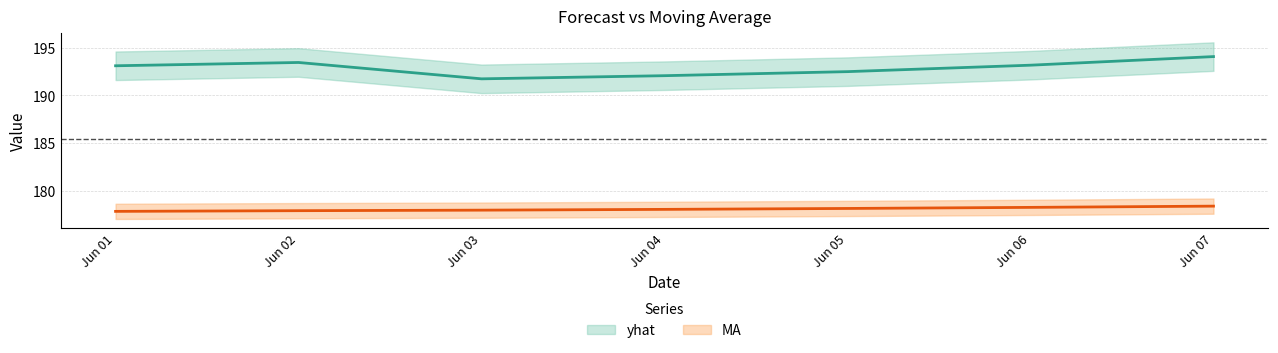

Which has a higher value, Jun 04 or Jun 01?

Jun 01